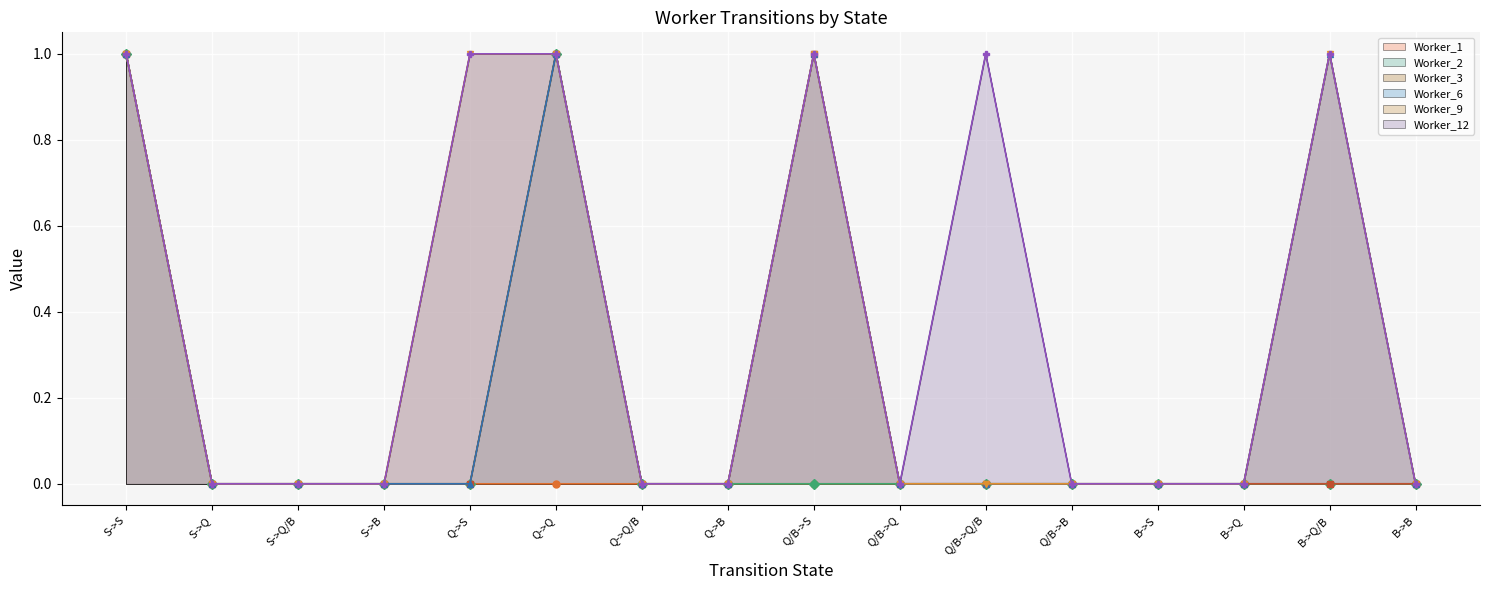

What is the difference between the second highest and second lowest values in the Worker_12 (line) series?

1